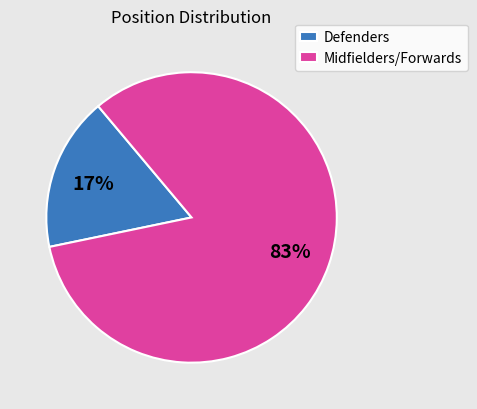

Which slice is the smallest?

Defenders